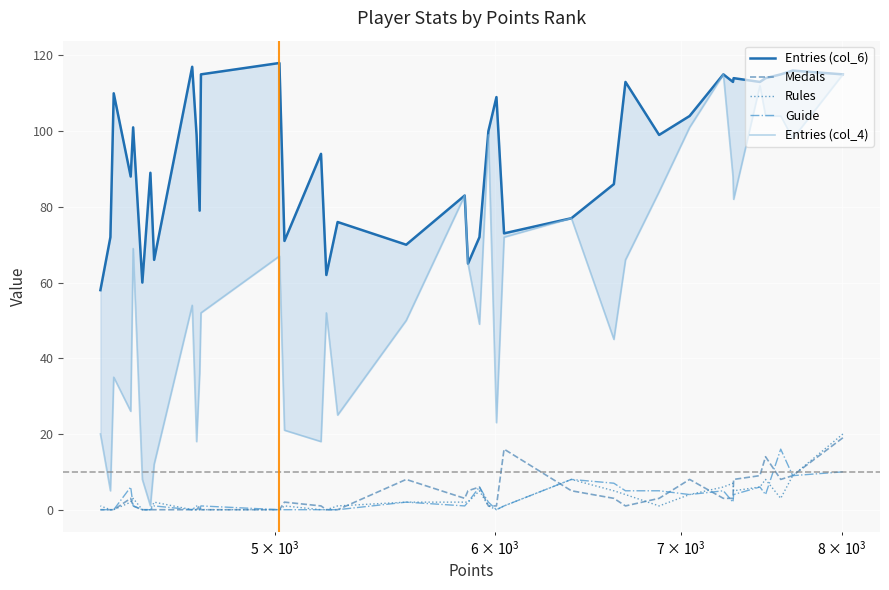

Is the value of Guide at 13 greater than the value of Entries (col_4) at $\mathdefault{10^{3}}$?

No